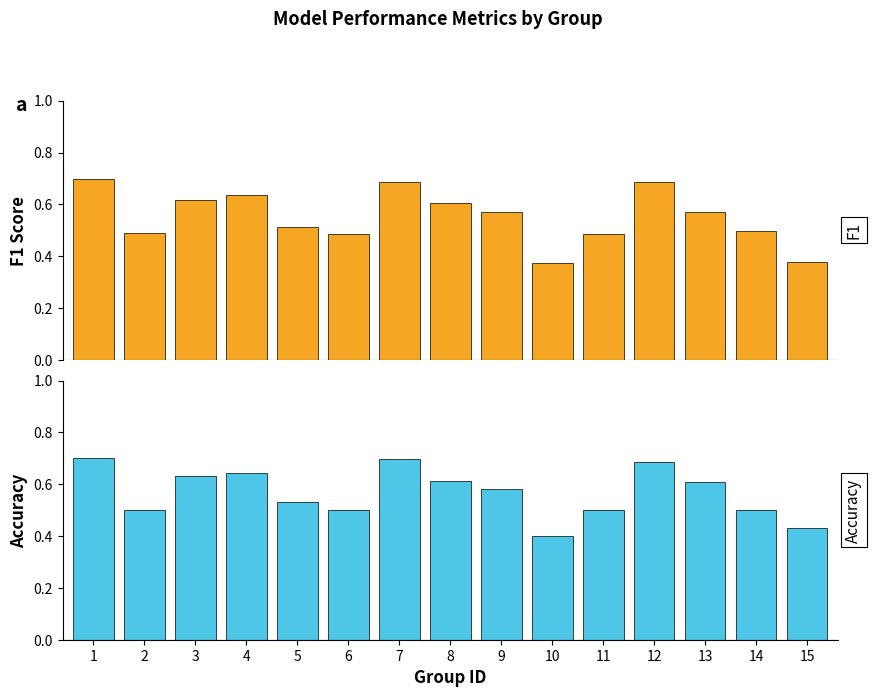

Reading left to right, extract all data points from this chart.

f1: 1=0.7	2=0.5	3=0.6	4=0.6	5=0.5	6=0.5	7=0.7	8=0.6	9=0.6	10=0.4	11=0.5	12=0.7	13=0.6	14=0.5	15=0.4
accuracy: 1=0.7	2=0.5	3=0.6	4=0.6	5=0.5	6=0.5	7=0.7	8=0.6	9=0.6	10=0.4	11=0.5	12=0.7	13=0.6	14=0.5	15=0.4